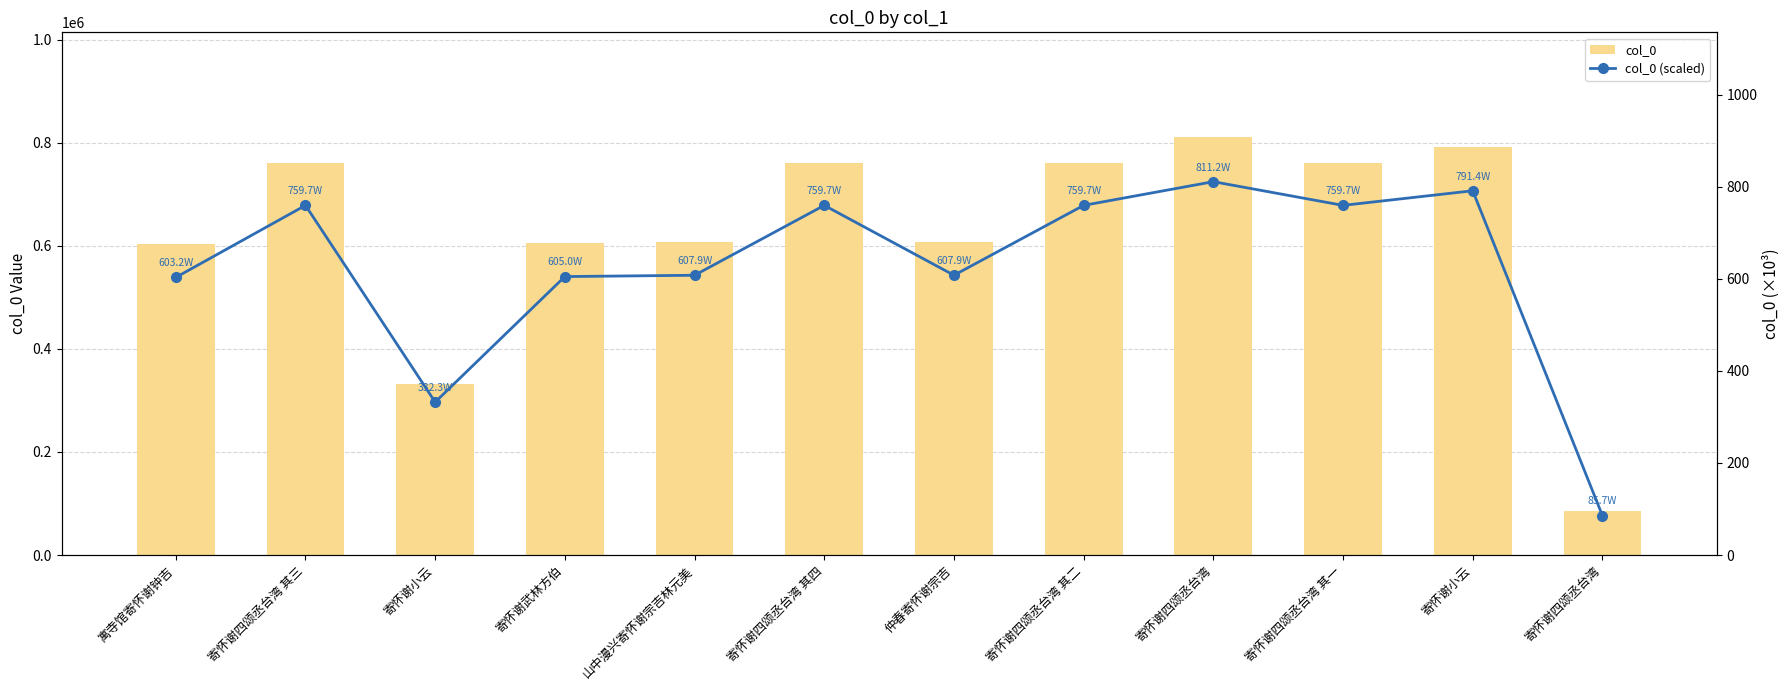

List the series in order of their overall mean, lowest first.

col_0 (scaled), col_0